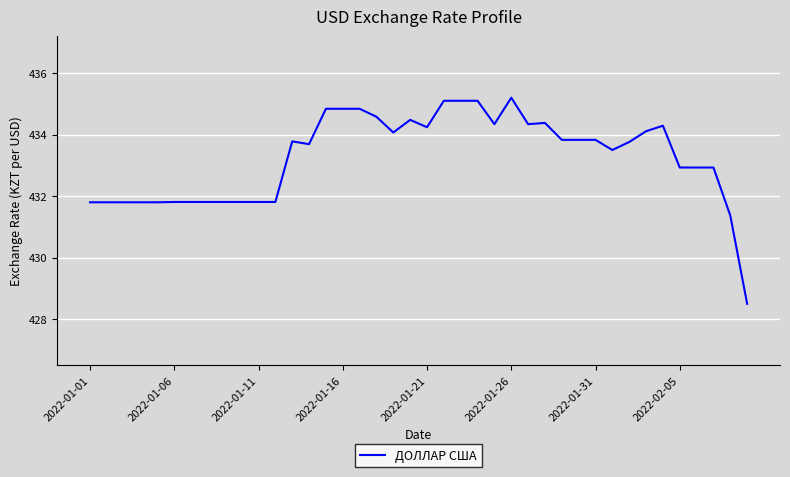

What is the greatest value displayed?

435.2